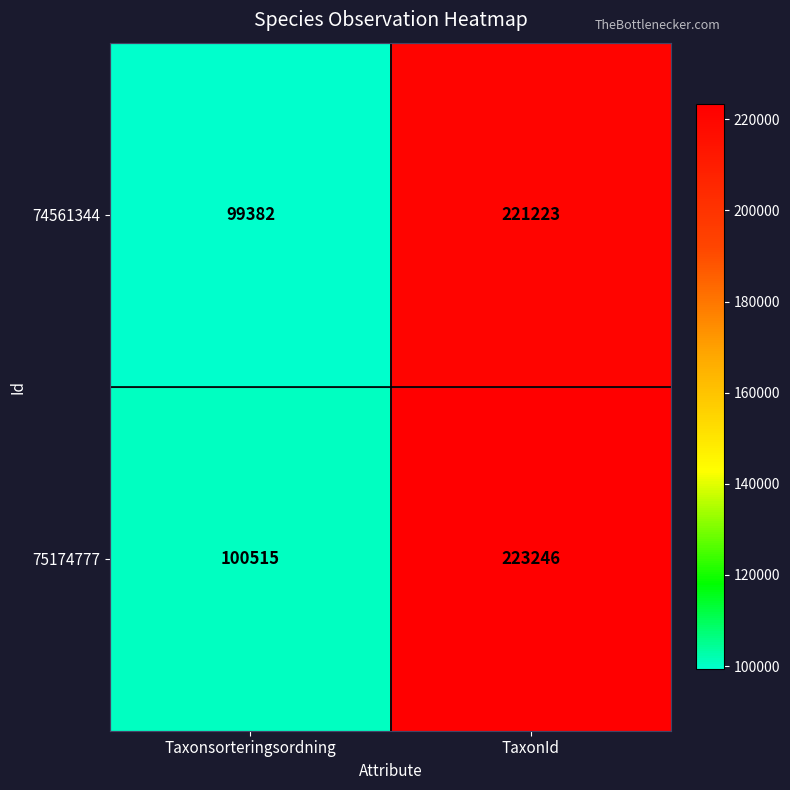

Is the value of 74561344 at TaxonId greater than the value of 75174777 at Taxonsorteringsordning?

Yes